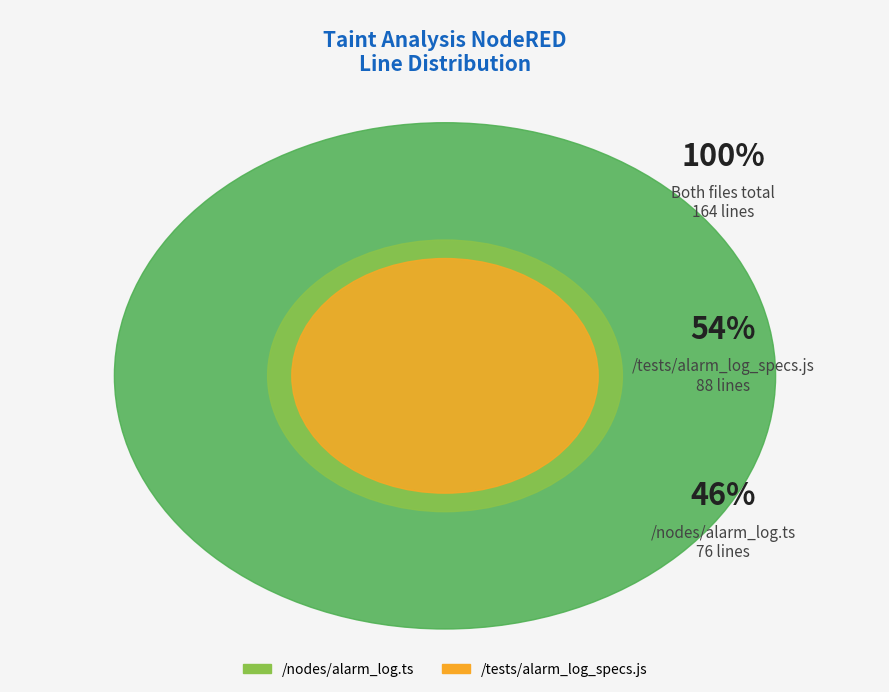

Which slice is the smallest?

/nodes/alarm_log.ts